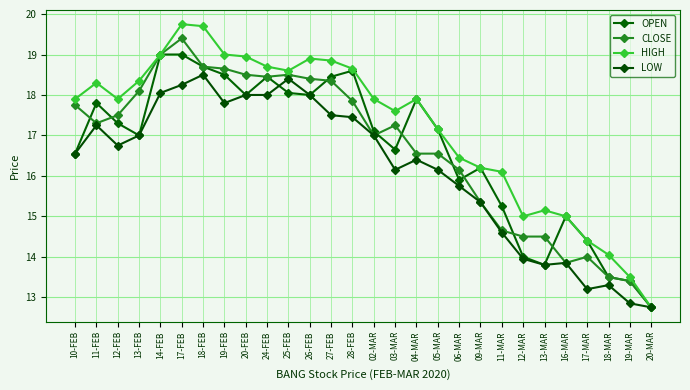

Which has a higher value, 12-FEB or 11-MAR?

12-FEB